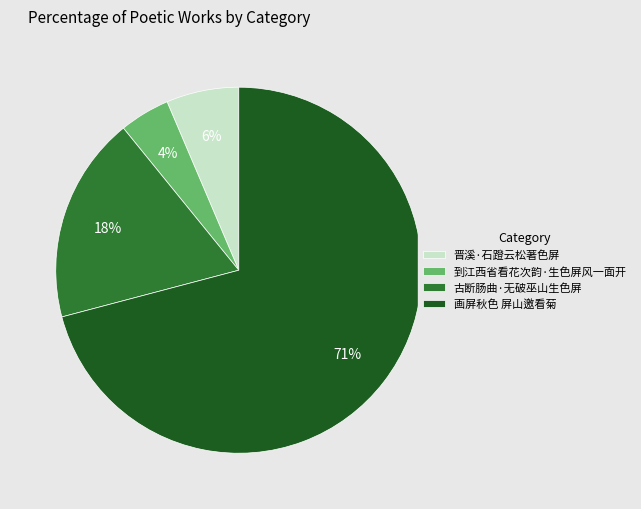

To the nearest percent, what is the difference between the 古断肠曲·无破巫山生色屏 and 晋溪·石蹬云松著色屏 slice percentages?

12%